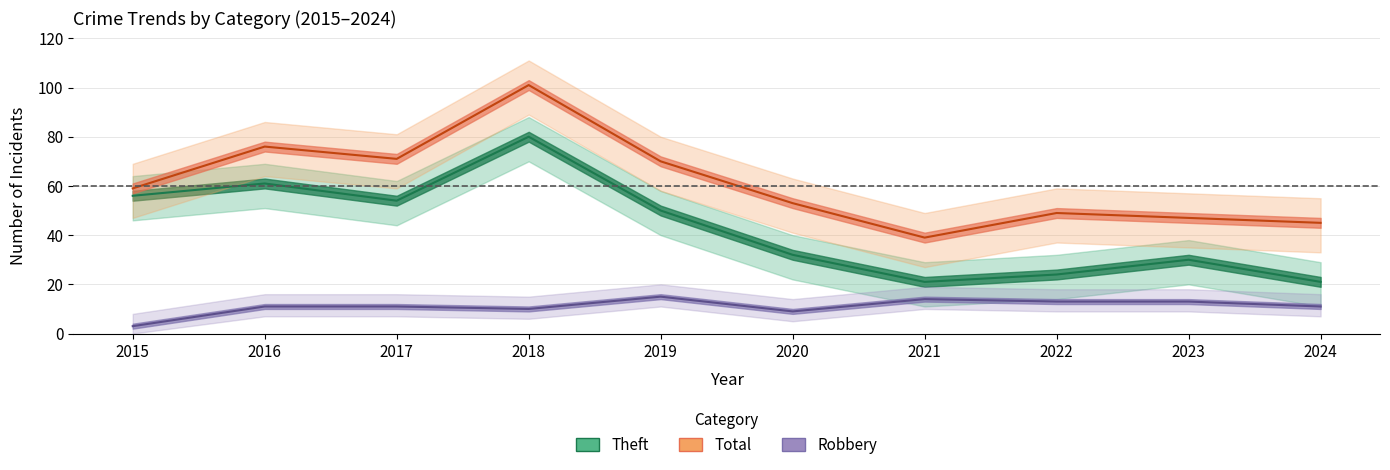

True or false: Total has more than 1 interior local peaks.

True